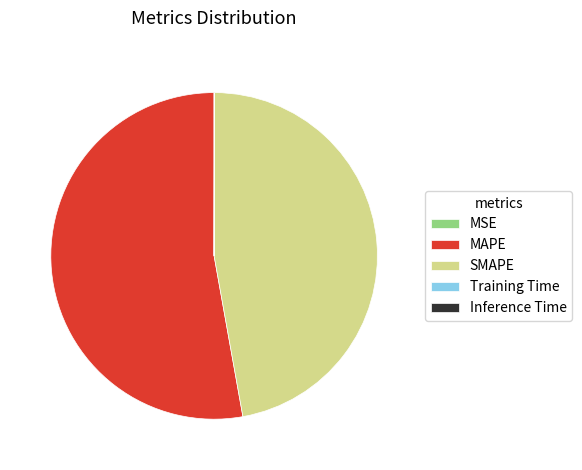

Which category has the biggest portion of the pie?

MAPE